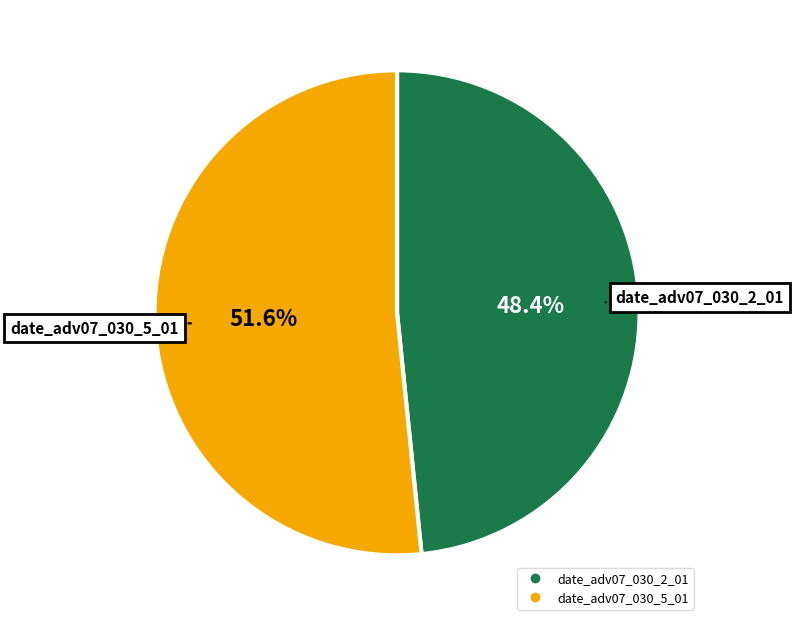

Is there a majority slice in this chart?

Yes